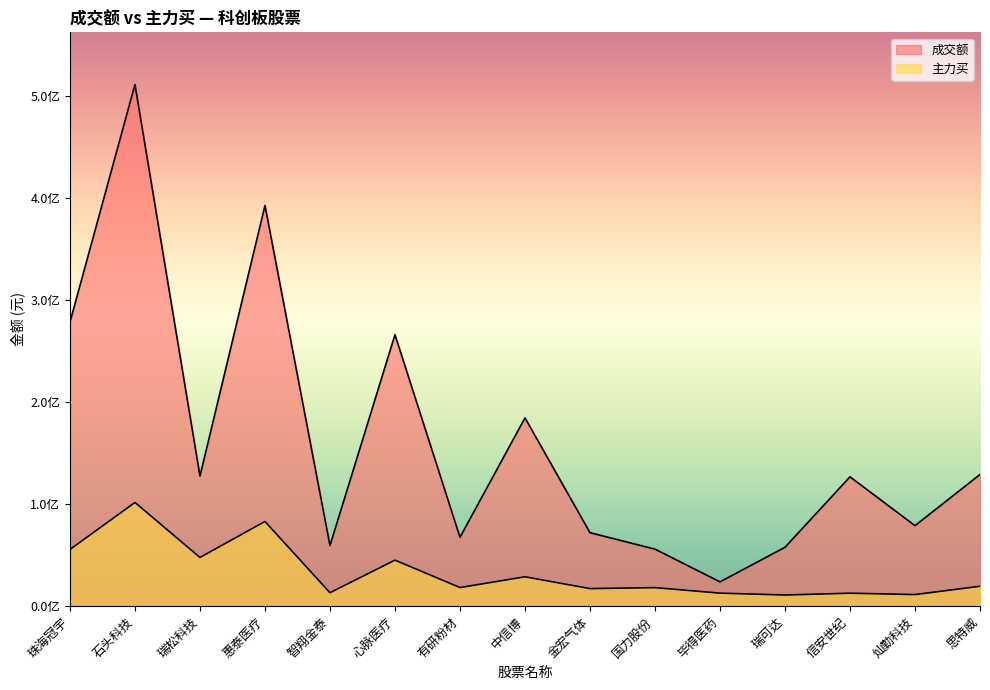

Is the value of 主力买 at 智翔金泰 greater than the value of 成交额 at 灿勤科技?

No